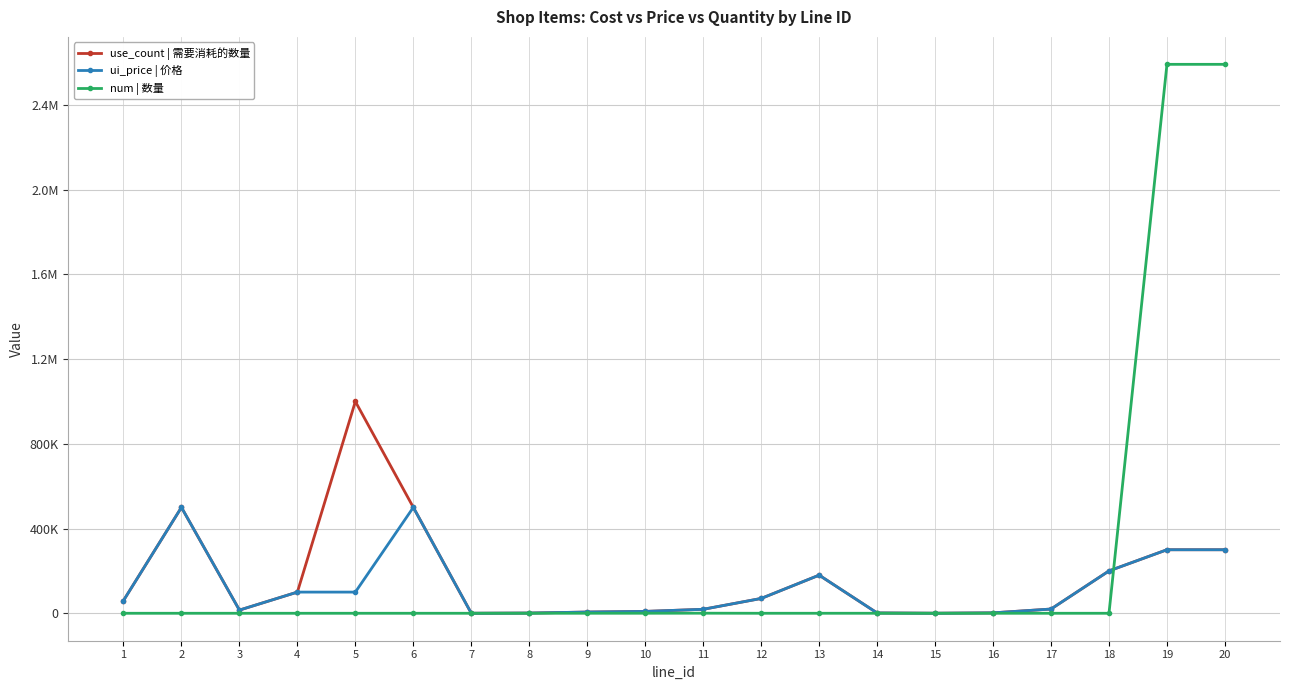

Is this an area chart (filled region under the line)?

No